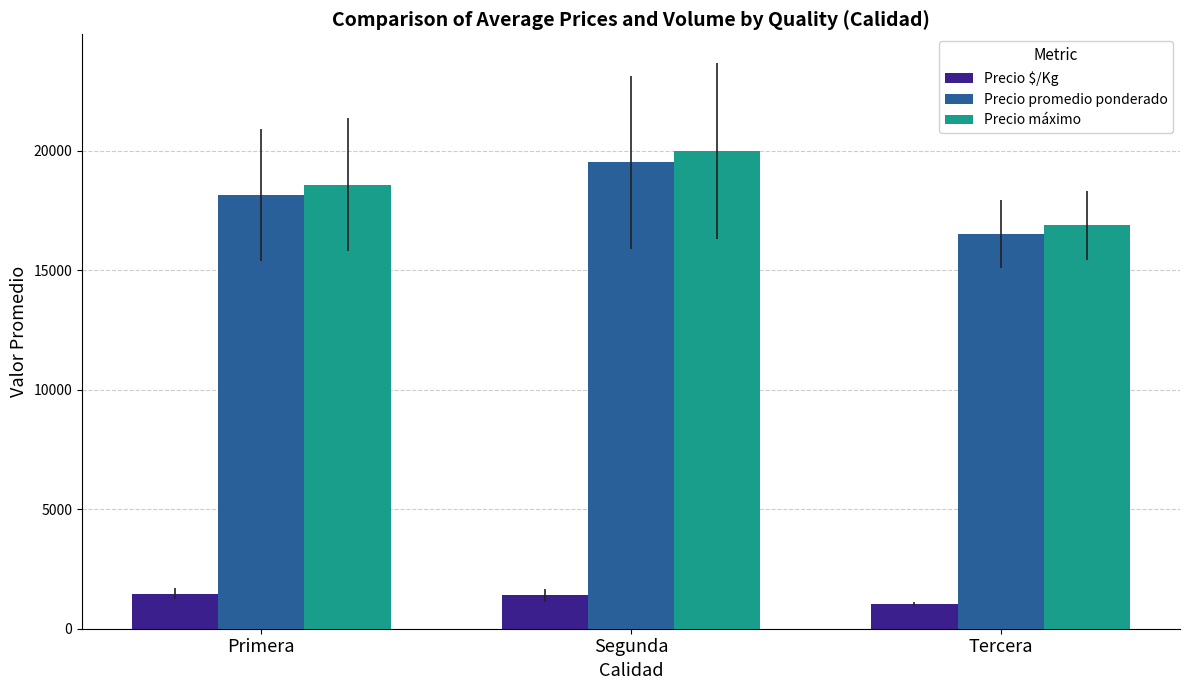

What is the difference between the Precio promedio ponderado values at Segunda and Primera?

1377.5